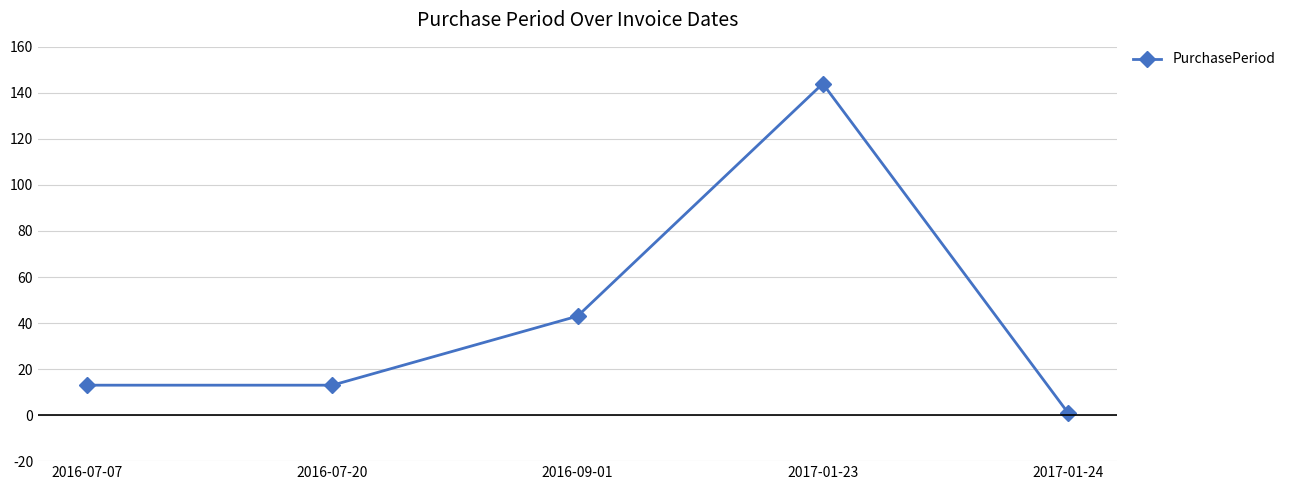

Does the chart have visible grid lines?

Yes